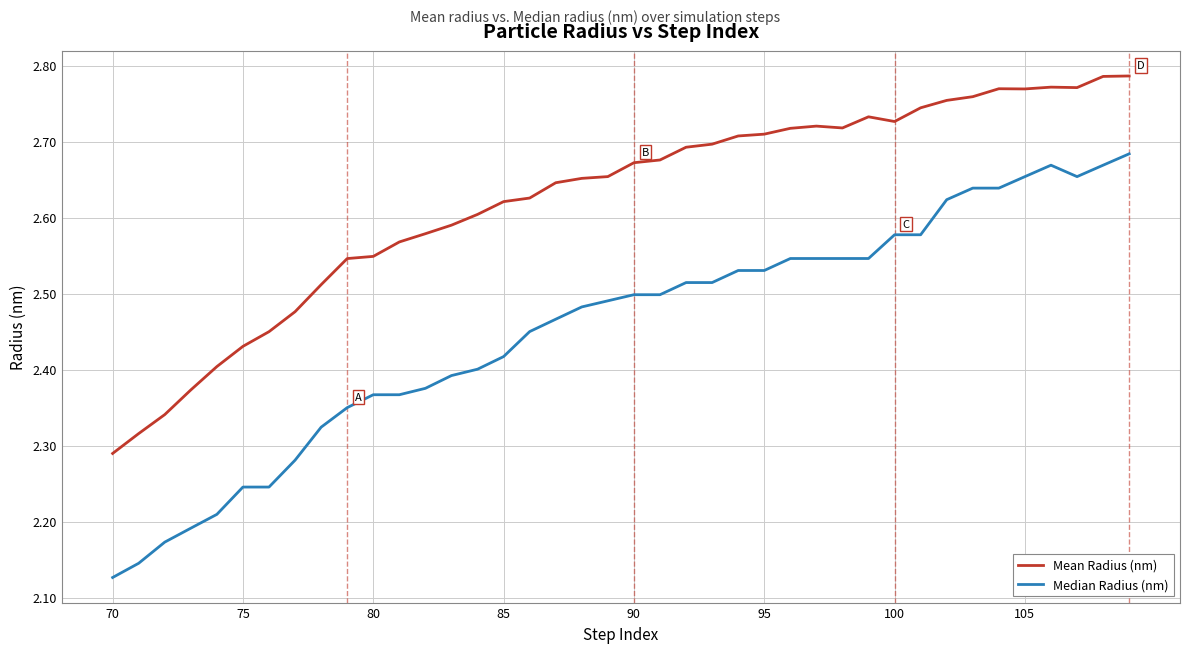

List the series in order of their peak value, lowest first.

Median Radius (nm), Mean Radius (nm)